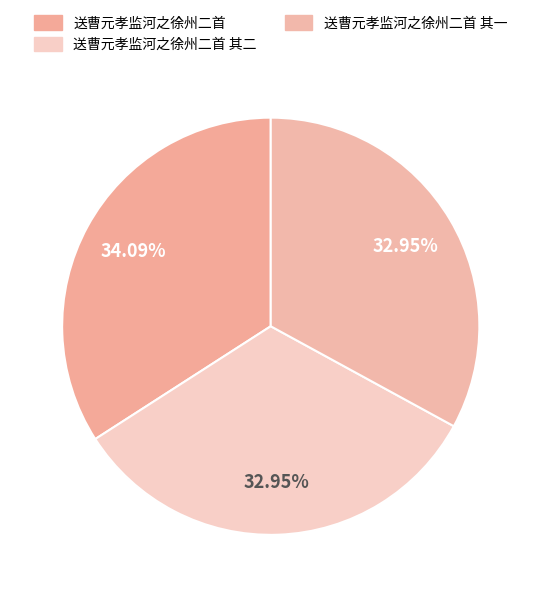

Count the number of slices in the pie.

3